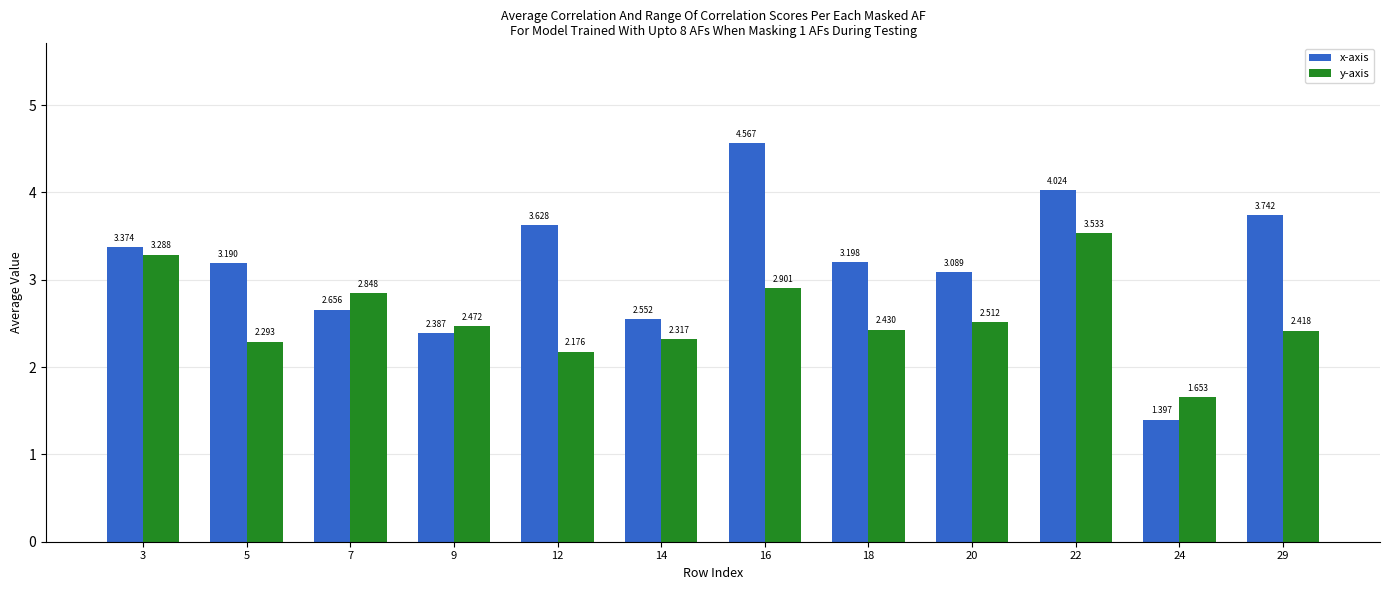

Which label corresponds to the largest value in the chart?

16